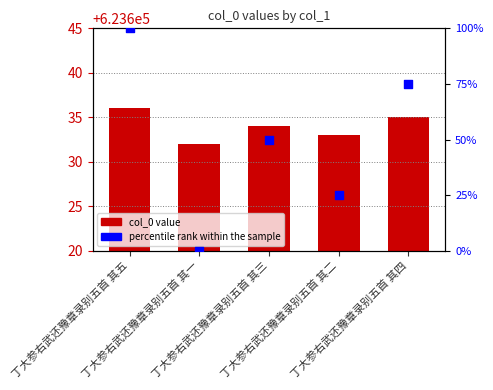

Is the value of percentile rank within the sample at 丁大参右武还豫章录别五首 其二 greater than the value of col_0 at 丁大参右武还豫章录别五首 其五?

No